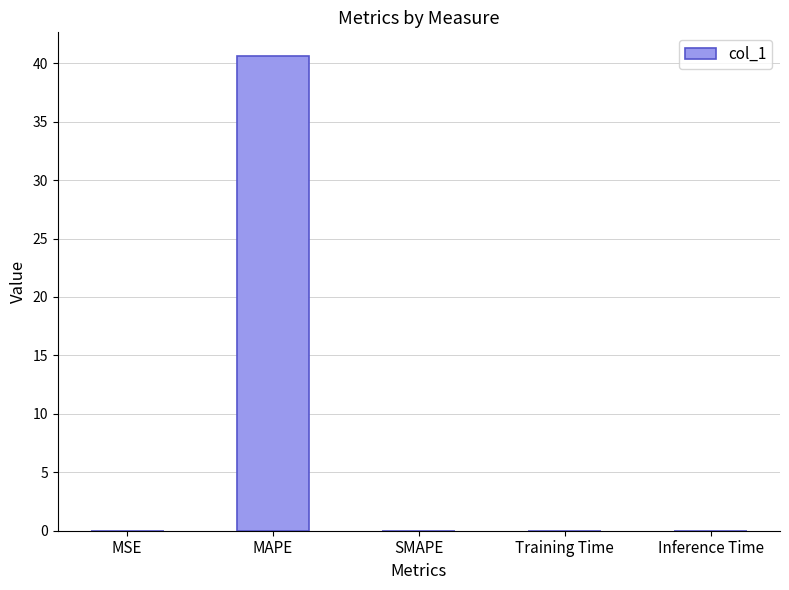

Which category has the highest value across all series?

MAPE